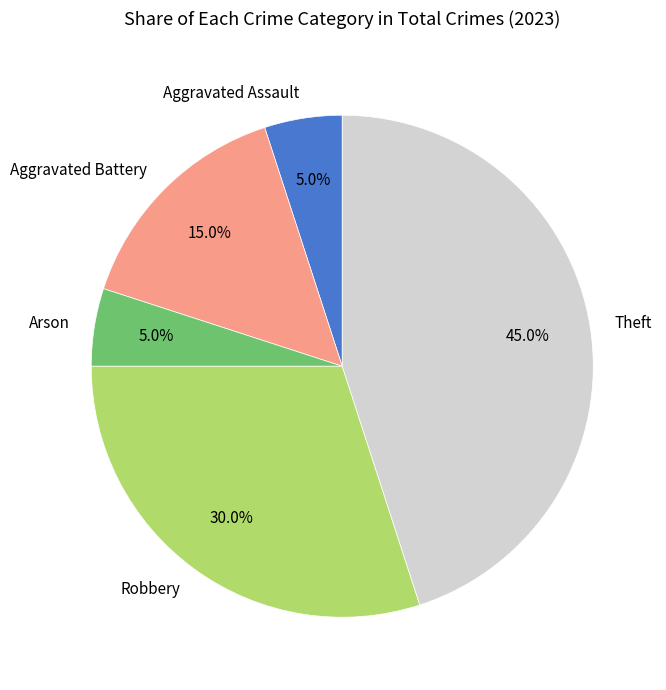

True or false: Aggravated Battery accounts for 15% of the total.

True